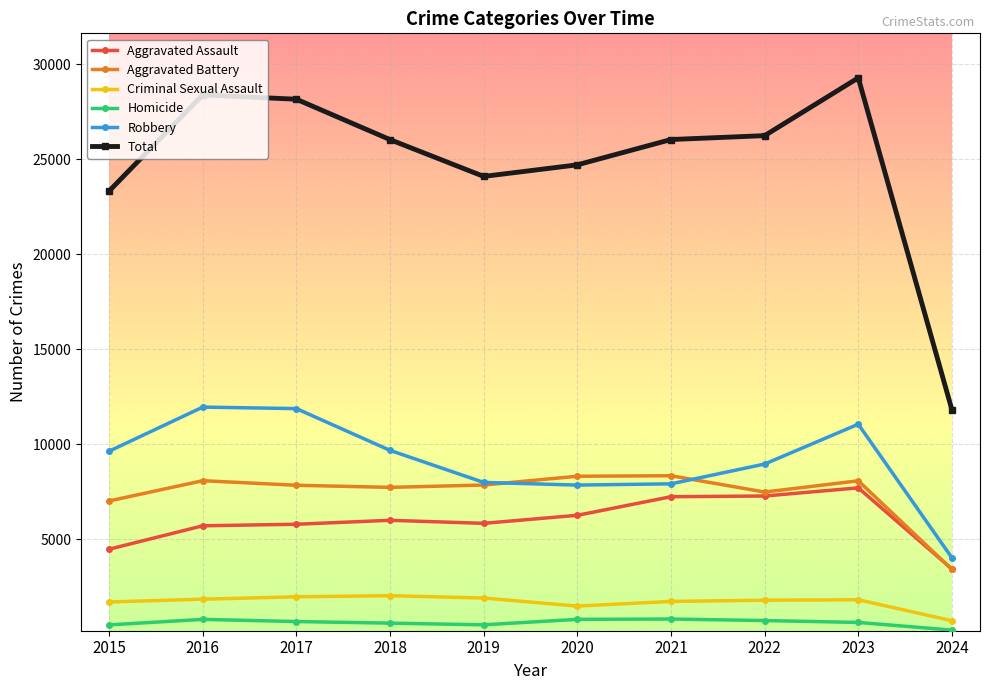

At which label does Aggravated Assault reach its minimum?

2024